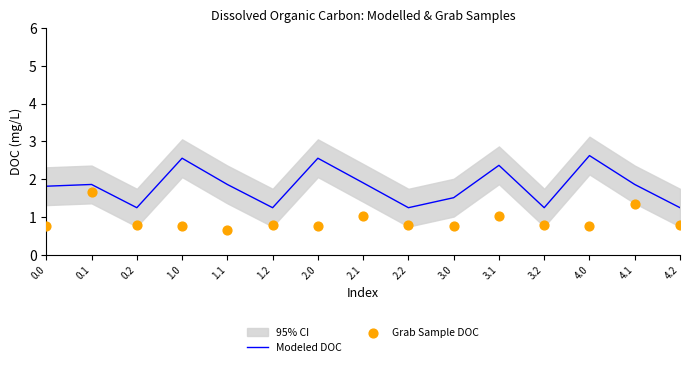

Which series has the largest total across all categories?

Modeled DOC